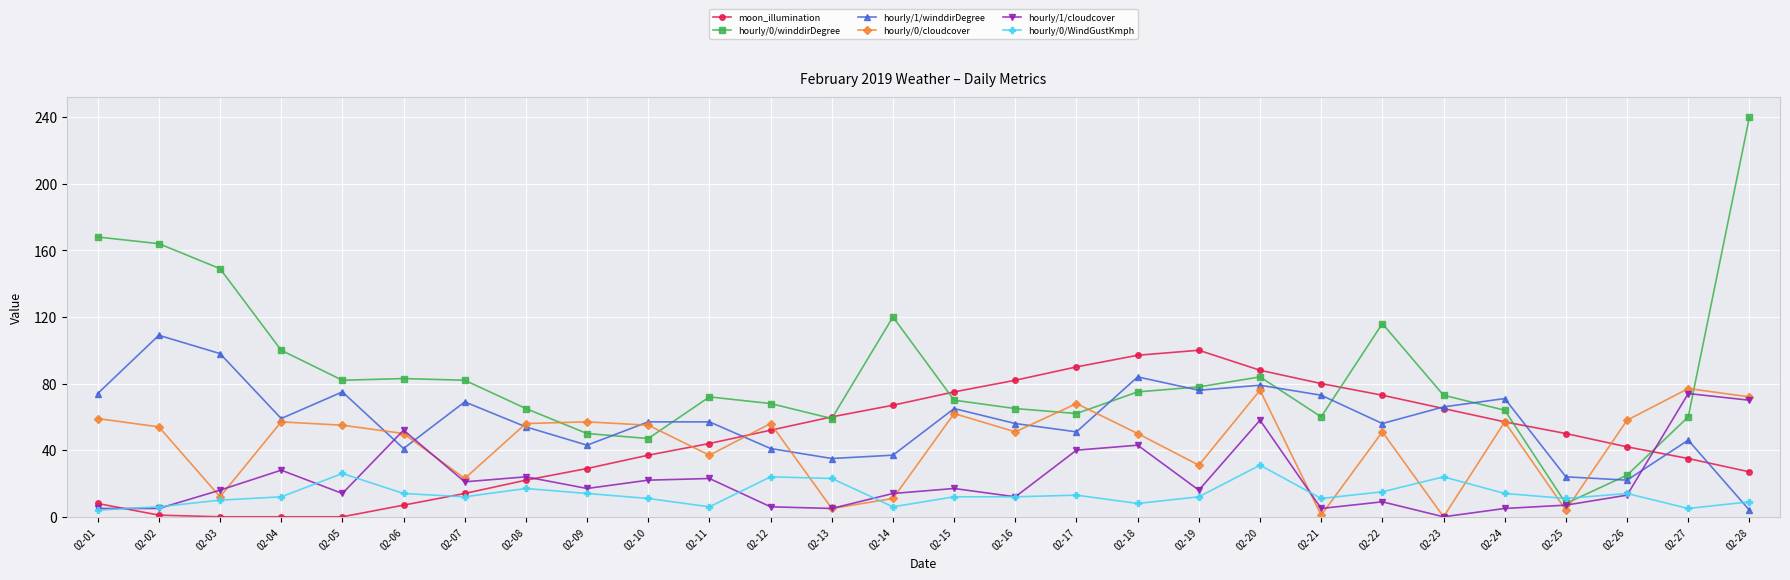

What is the sum of the hourly/1/cloudcover values at 02-23 and 02-03?

16